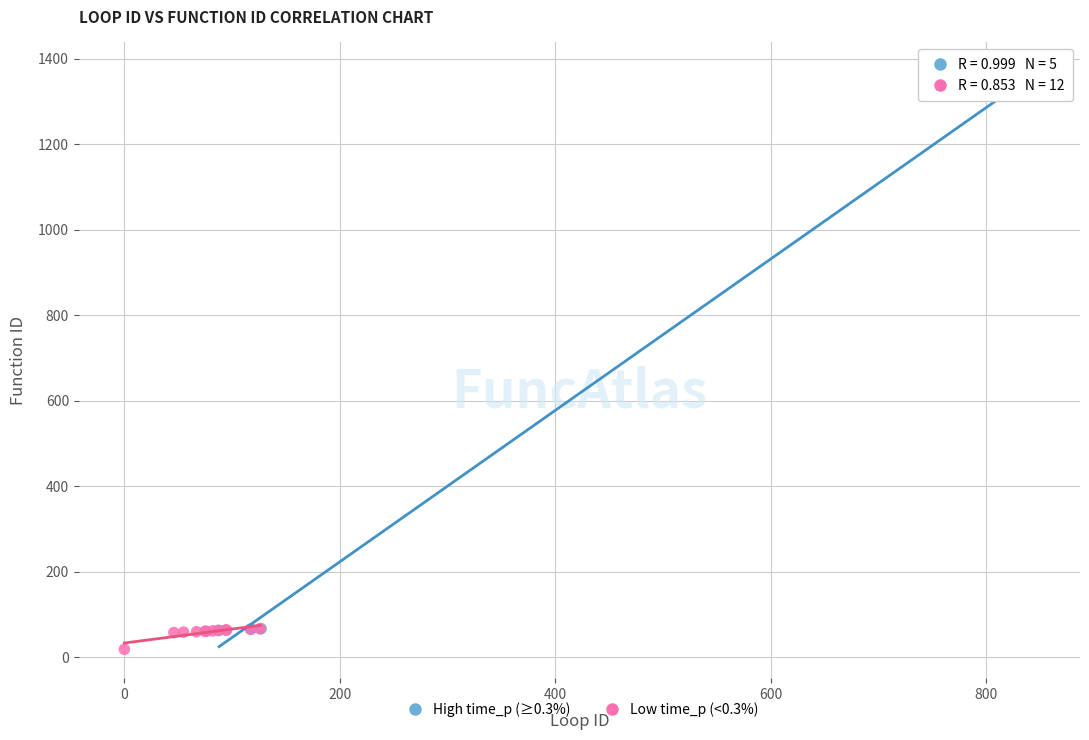

Which series has the widest spread of Y values?

High time_p (≥0.3%)